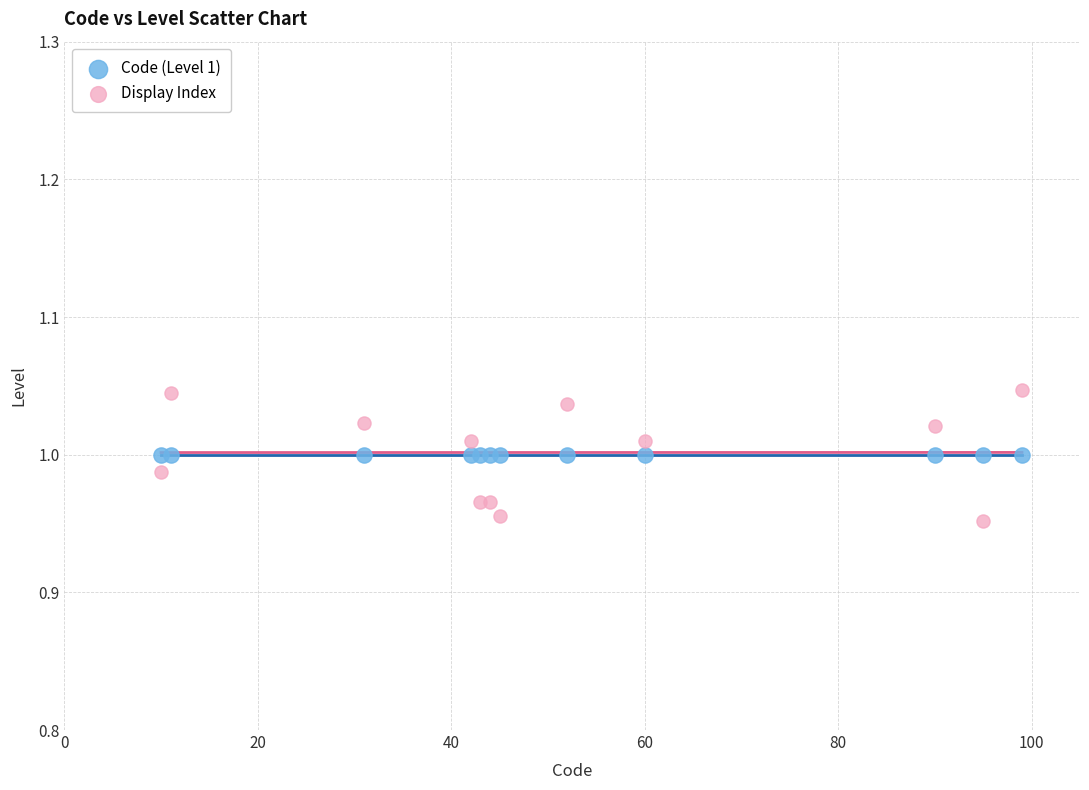

Which series contains the highest Y value?

Display Index